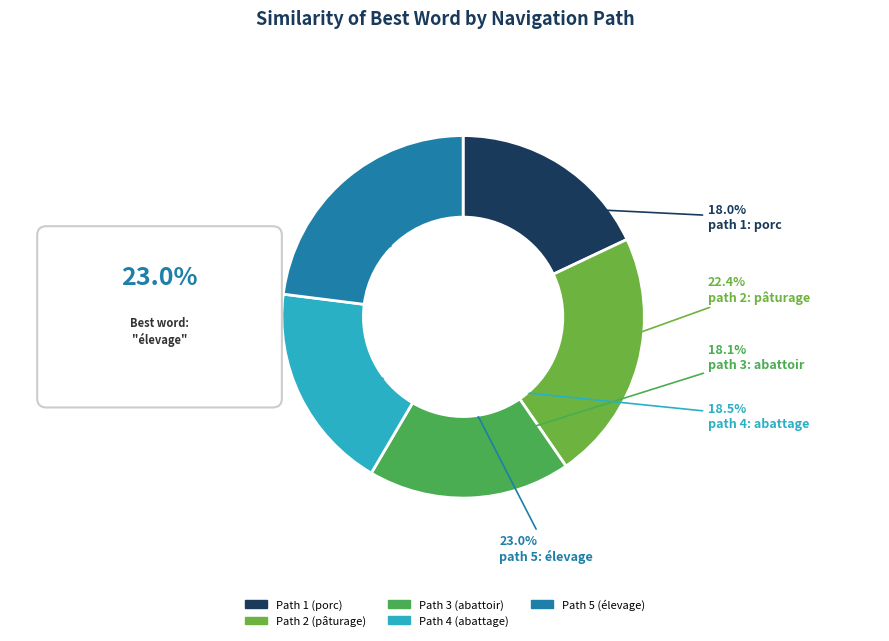

Is there any slice that represents more than half of the pie?

No